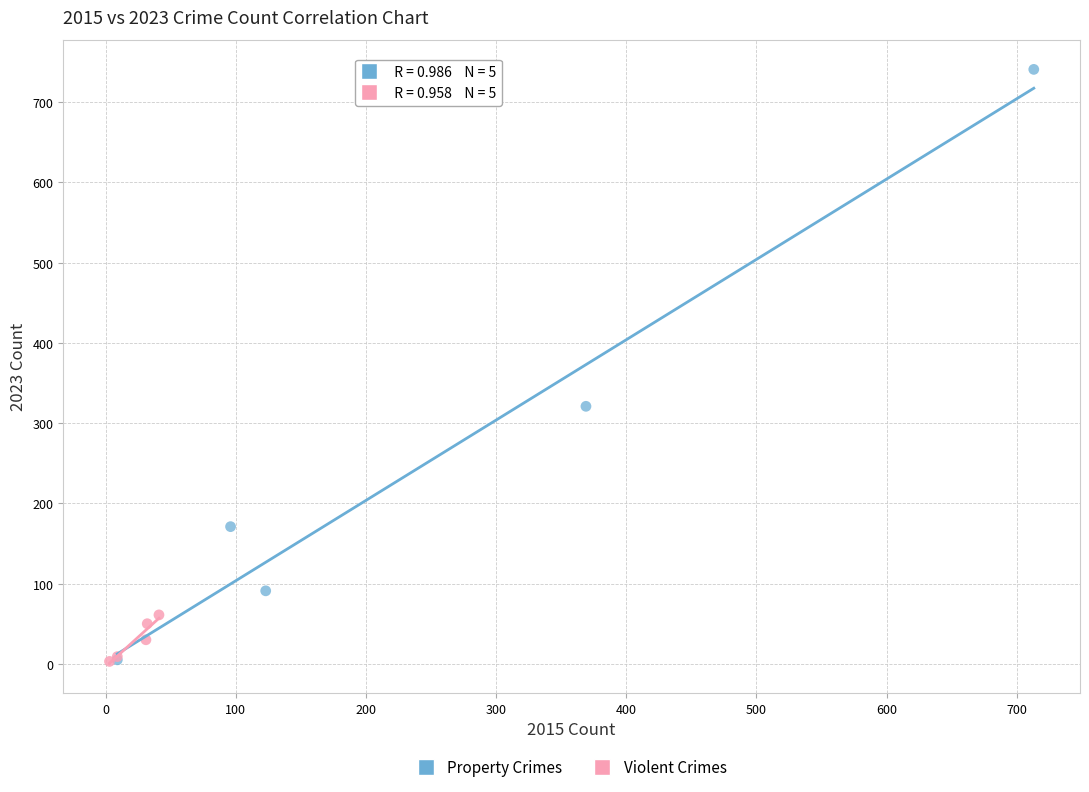

Which series reaches the maximum Y coordinate?

Property Crimes